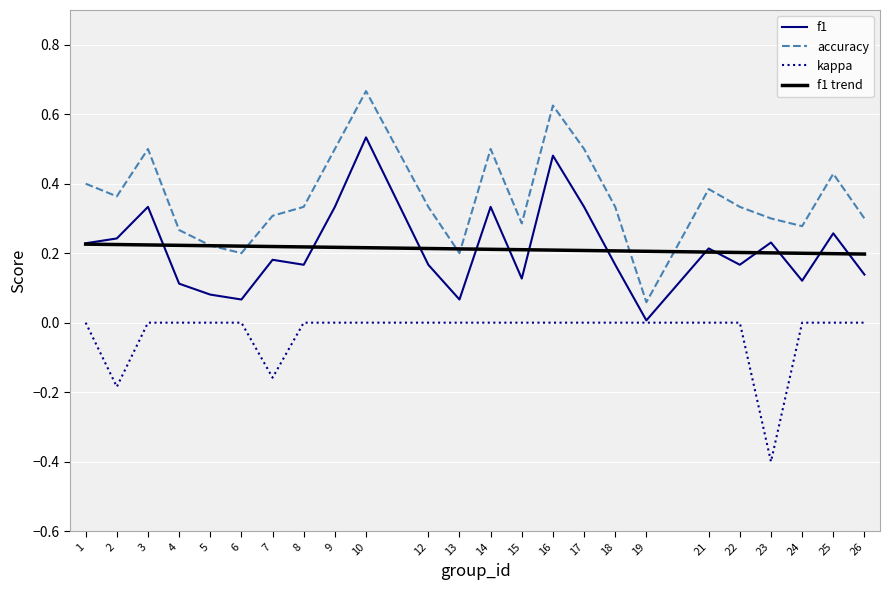

Which category has the highest value across all series?

10